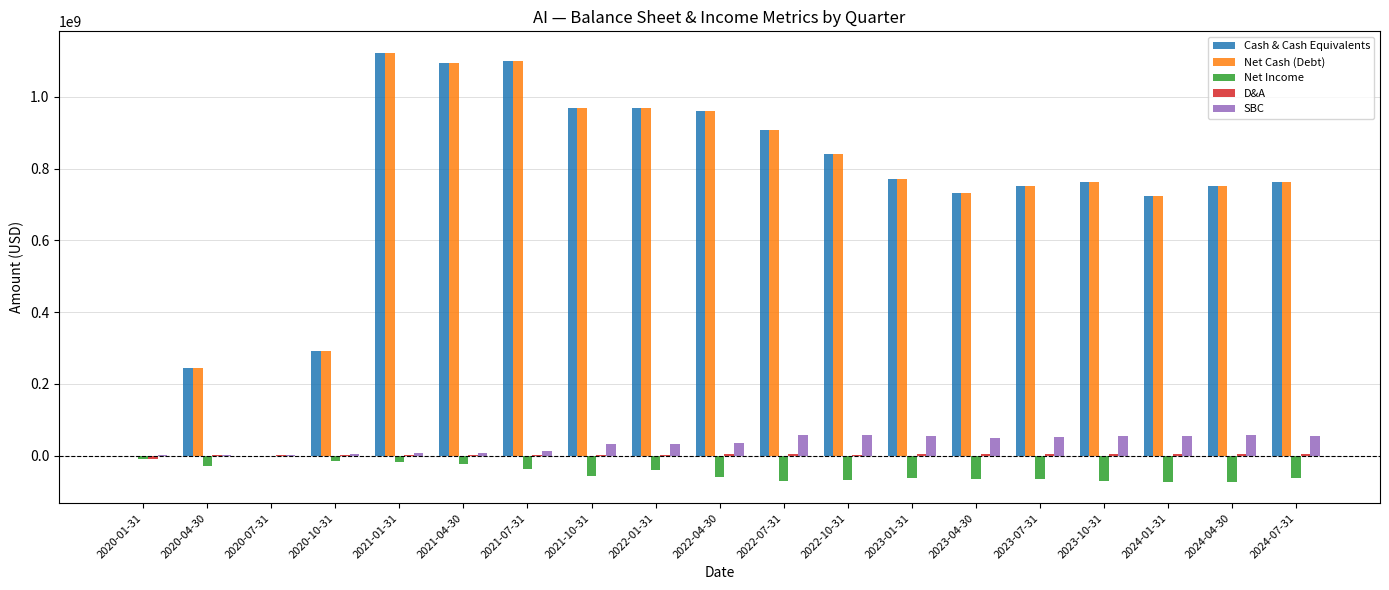

What is the highest value of the SBC series?

56729000